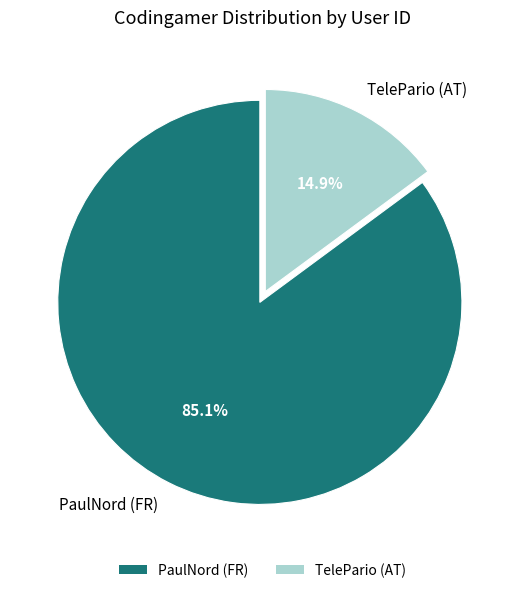

What percentage is the PaulNord (FR) slice, to the nearest percent?

85%